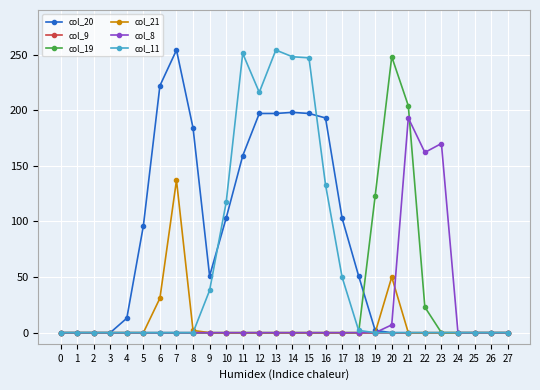

Does the chart have visible grid lines?

Yes